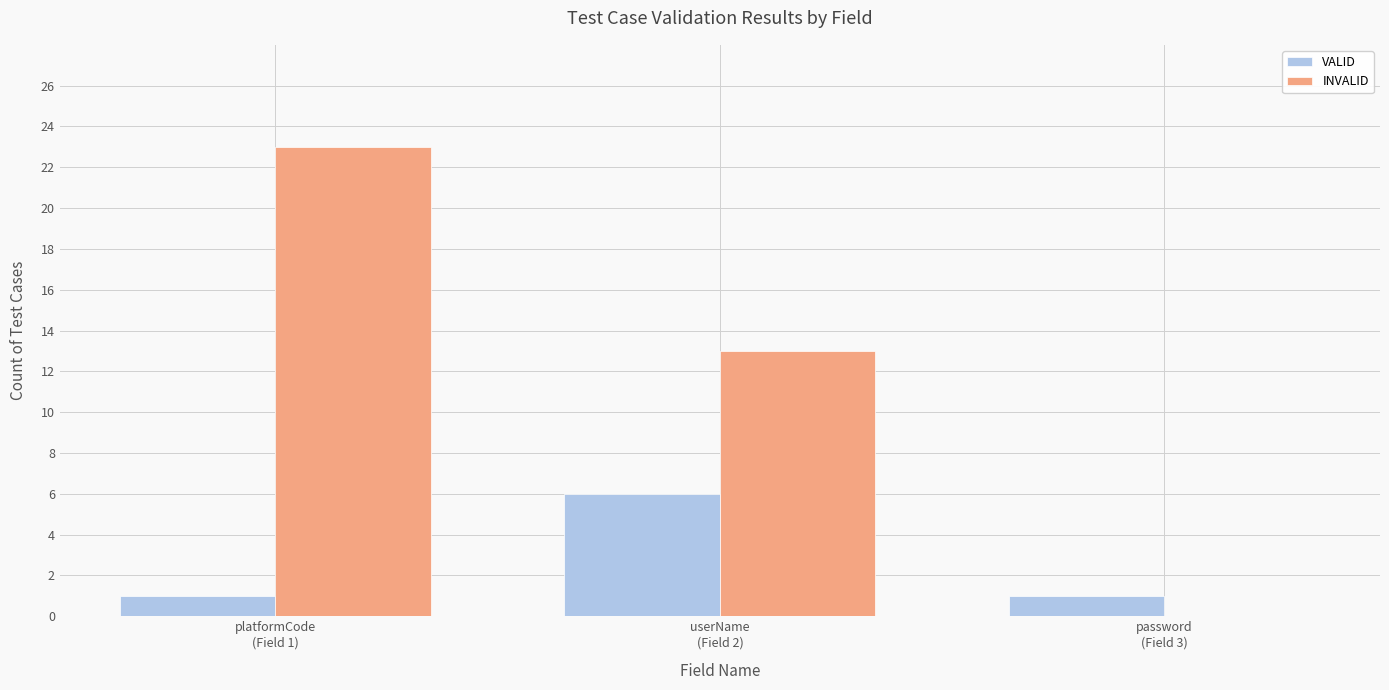

What are all the series names shown in the legend?

VALID, INVALID